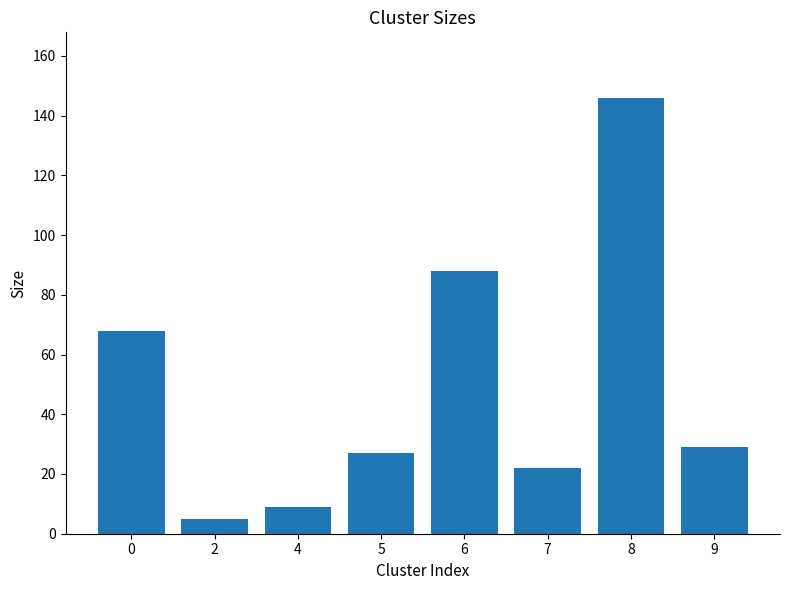

True or false: the data shows 118 at 6.

False